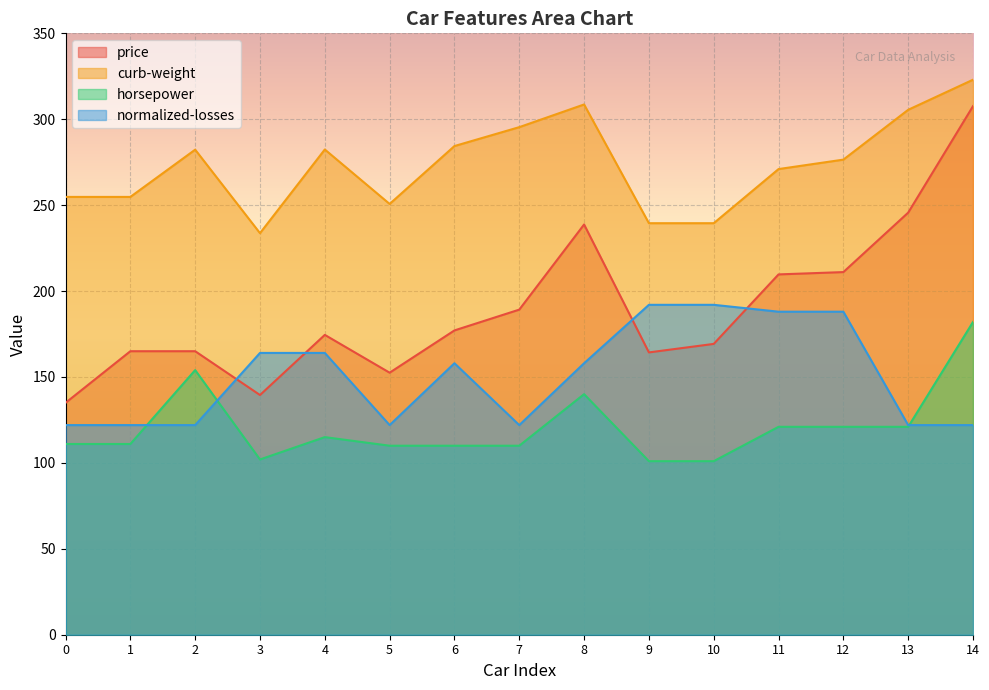

What is the total value across all series at 7?

716.6